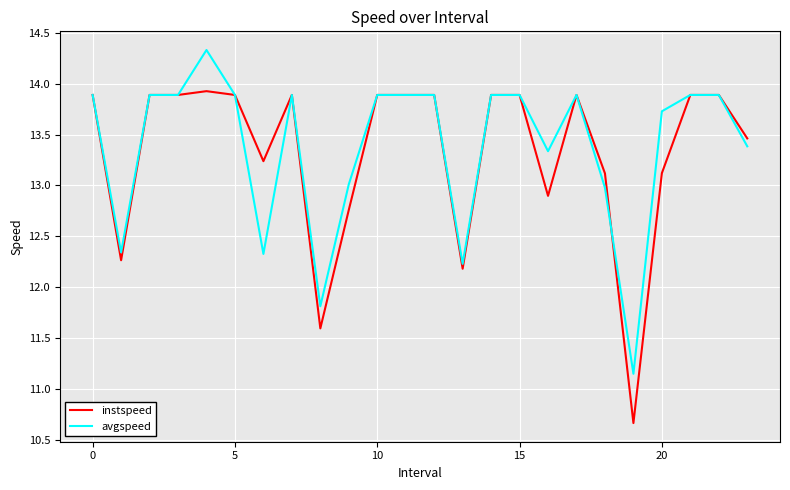

How many lines are shown in the chart?

2